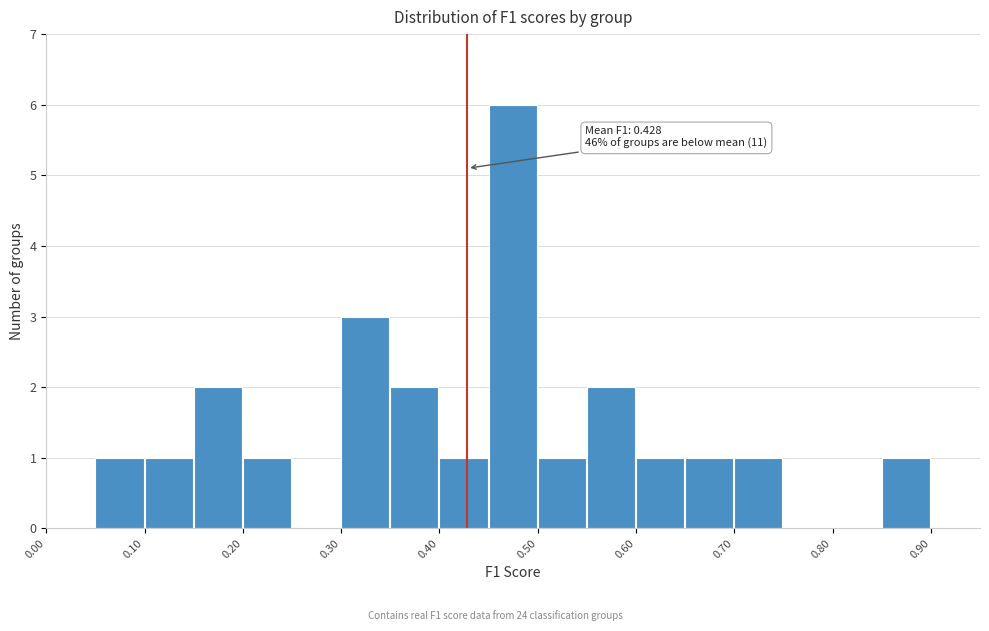

Which range on the x-axis has the tallest bar?

0.45 to 0.50